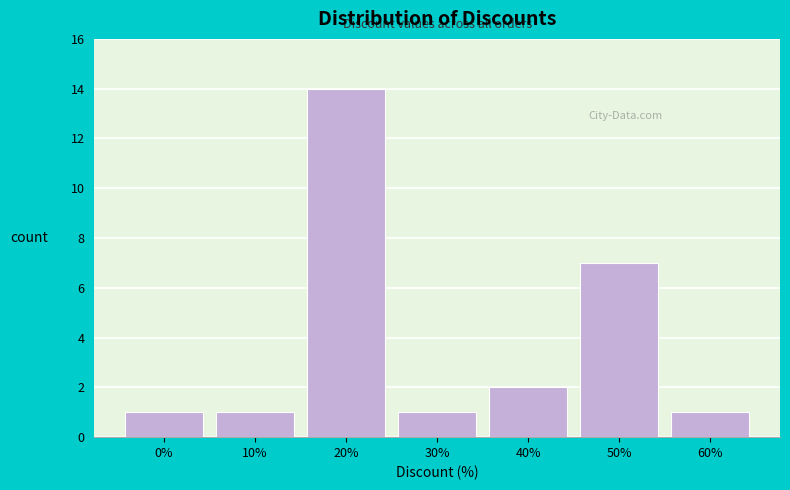

Reading left to right, extract all data points from this chart.

0%=1	10%=1	20%=14	30%=1	40%=2	50%=7	60%=1